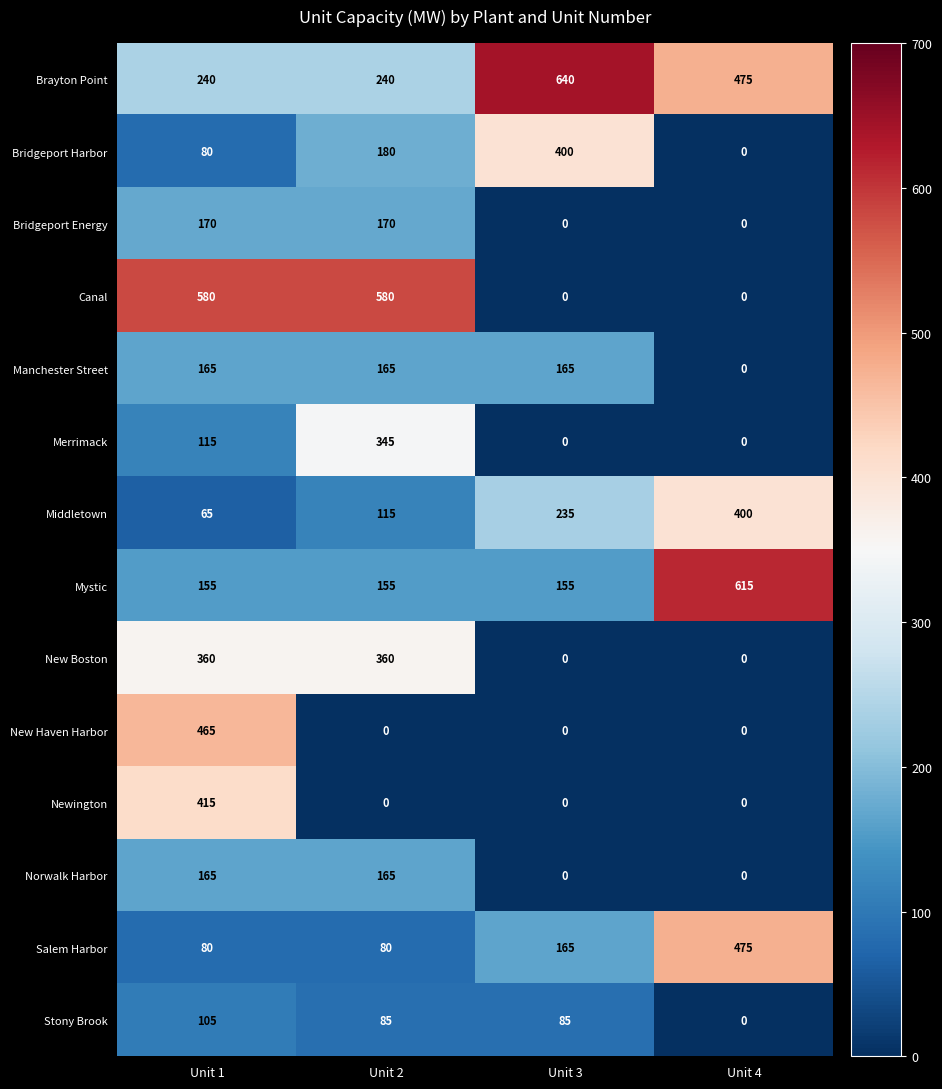

Which series has the largest total across all categories?

Brayton Point